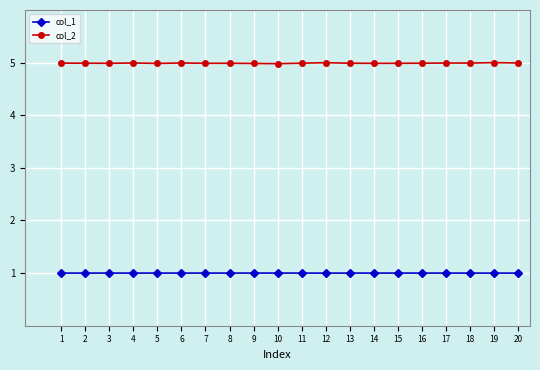

What is the difference between the highest and lowest values at 17?

4.0